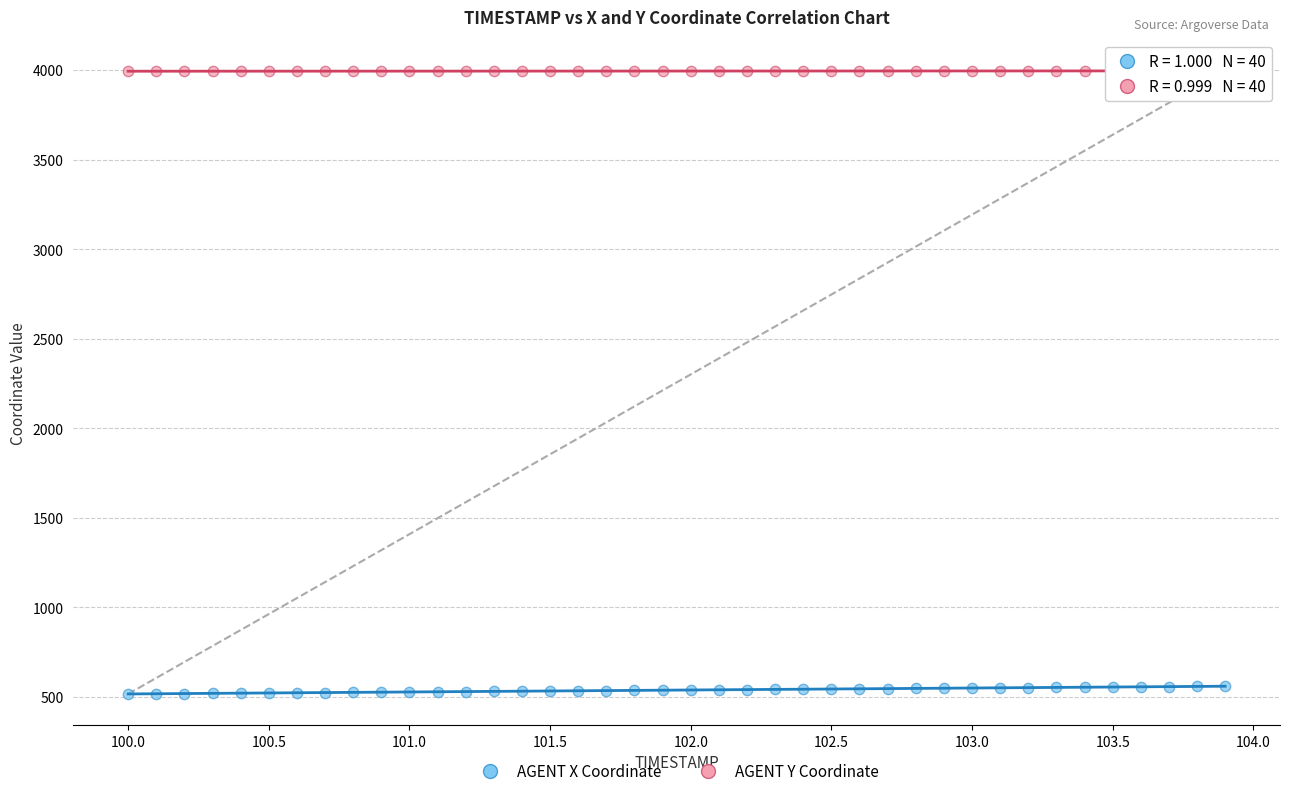

Which series has the widest spread of Y values?

AGENT X Coordinate